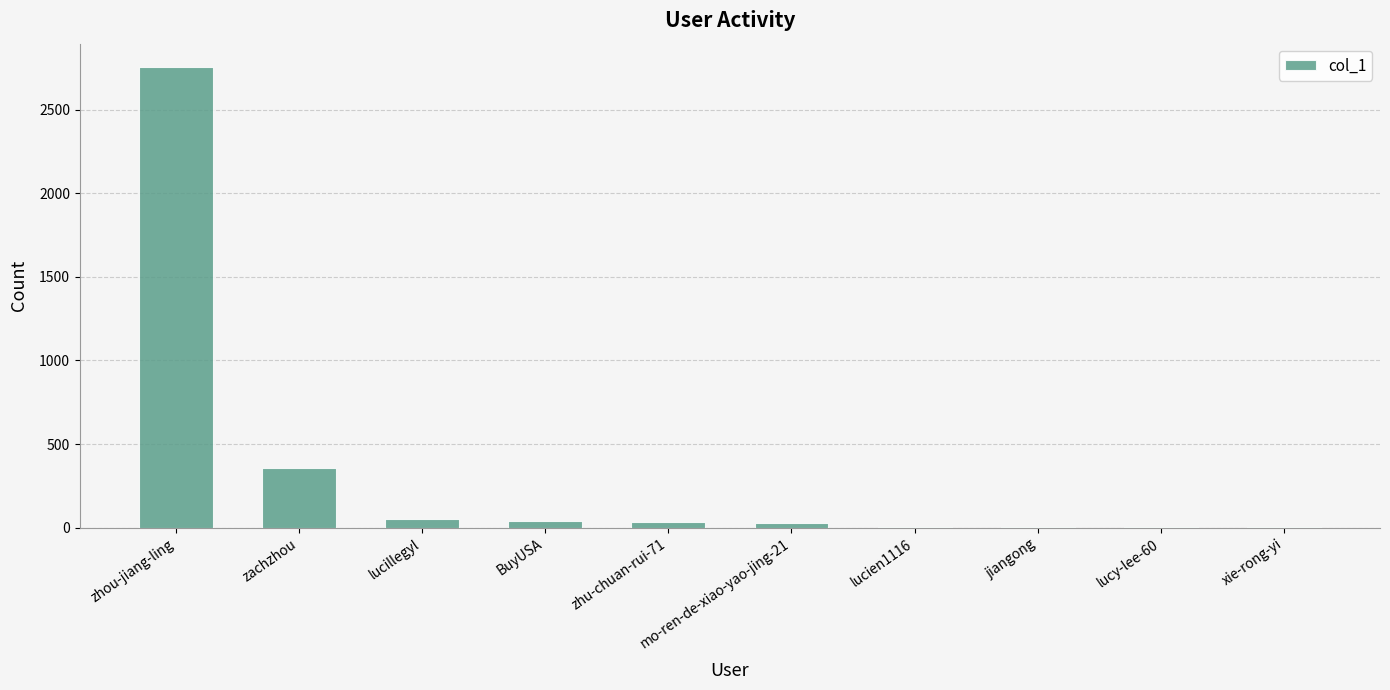

At which category does the chart reach its peak across all series?

zhou-jiang-ling